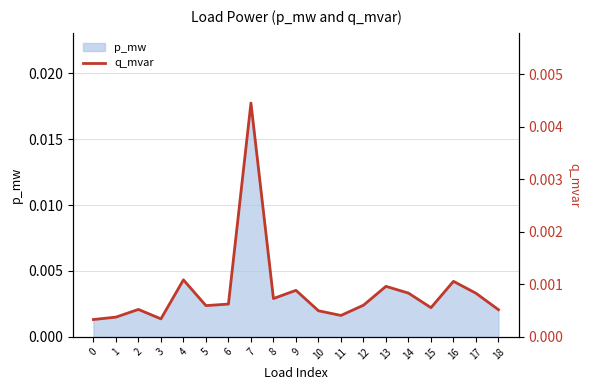

At which category does the data reach its first local valley?

3